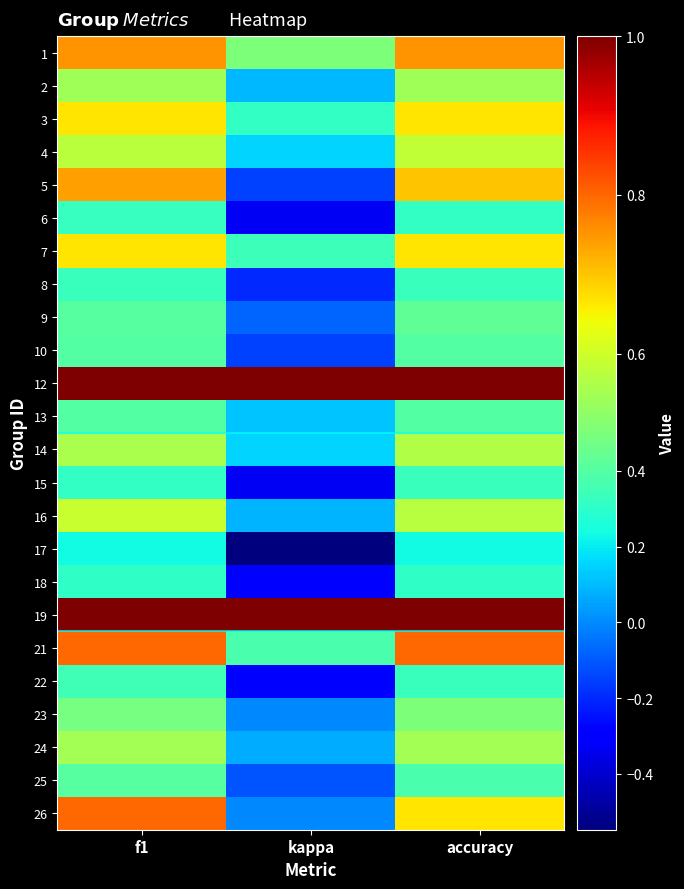

How many distinct data groups are displayed?

24